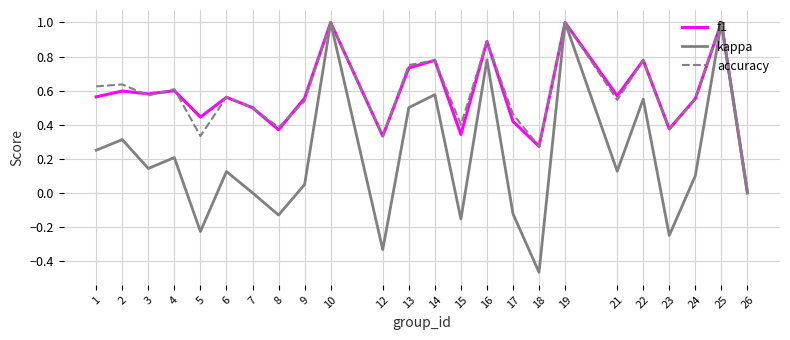

True or false: f1 has a value of 0.3 at 25.

False